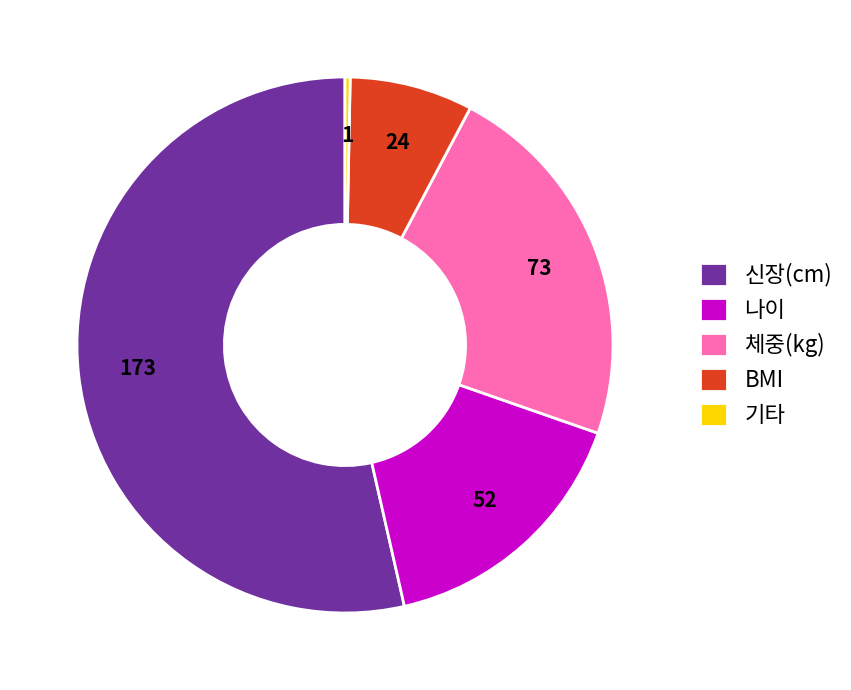

Combined, do 체중(kg) and BMI account for over 50%?

No